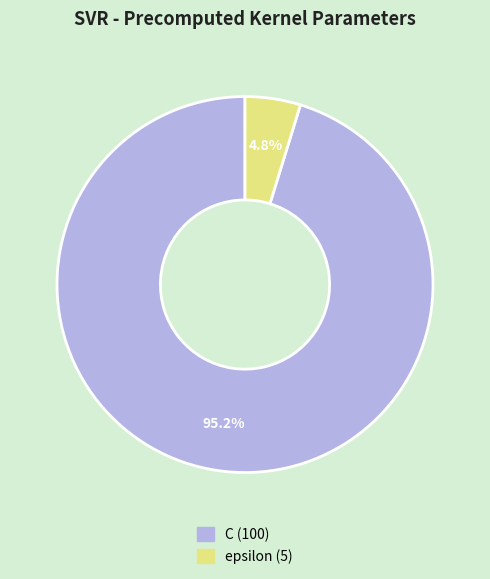

Does C account for over 50% of the chart?

Yes